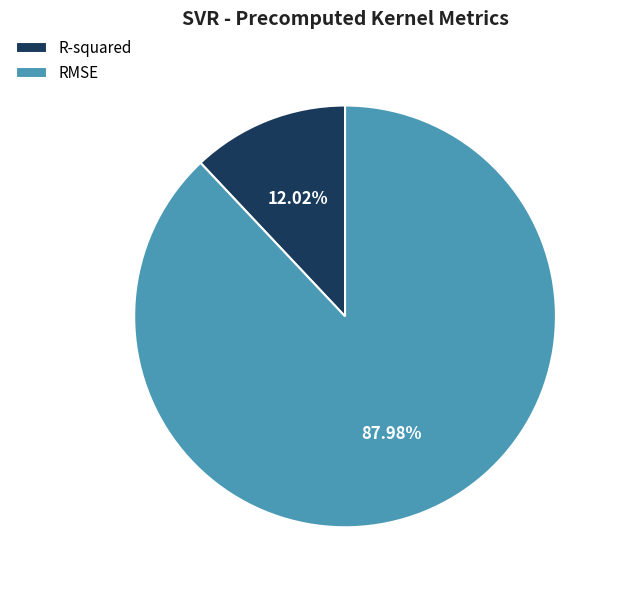

To the nearest percent, what percentage of the pie is R-squared?

12%